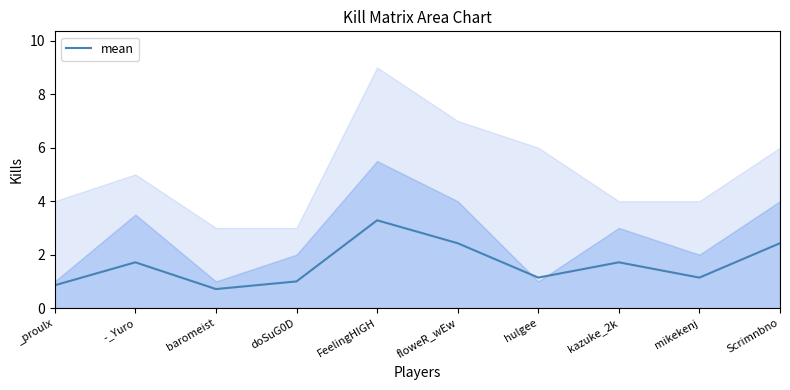

What is the label of the 7th point from the left?

hulgee